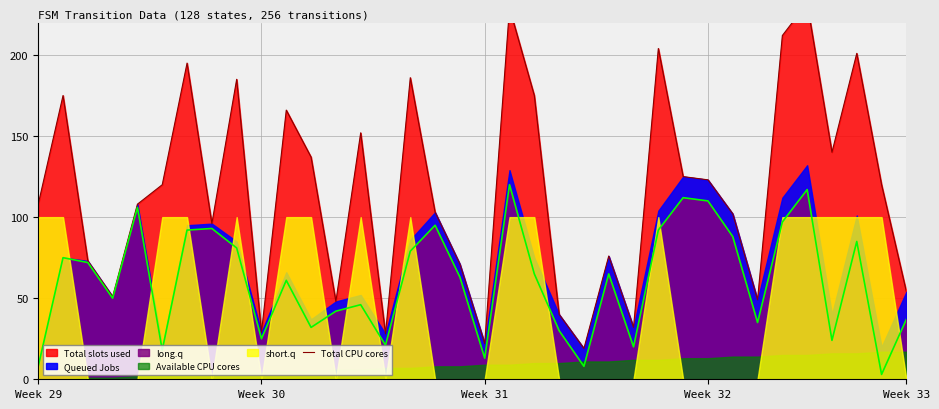

What is the sum of all values?

4186